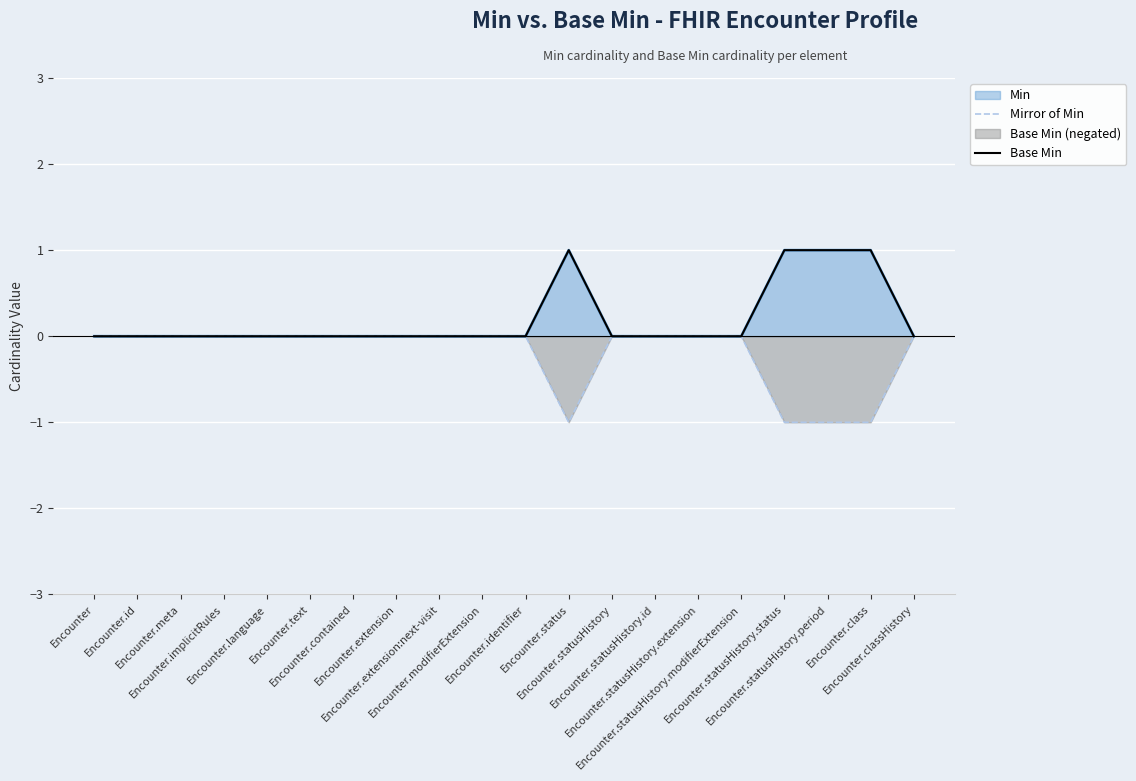

True or false: Base Min and Mirror of Min intersect in this chart.

False